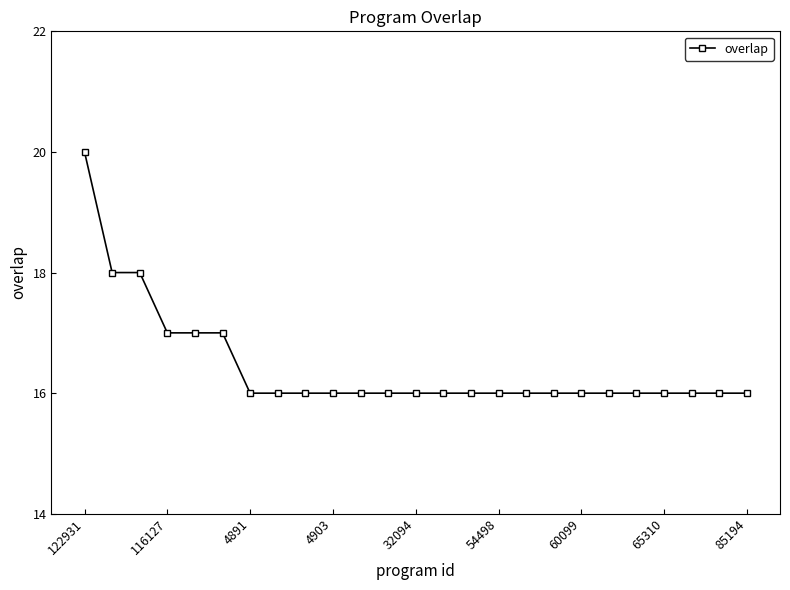

What is the sum of all values?

411